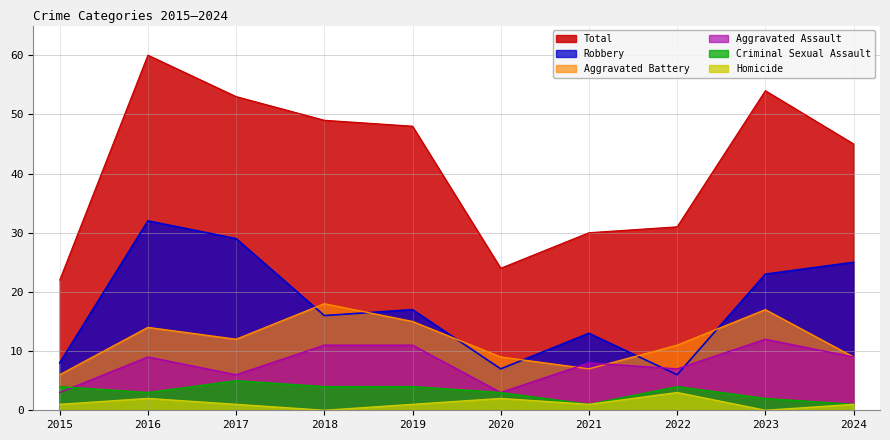

List the labels in order of Homicide value, largest first.

2022, 2016, 2020, 2015, 2017, 2019, 2021, 2024, 2018, 2023